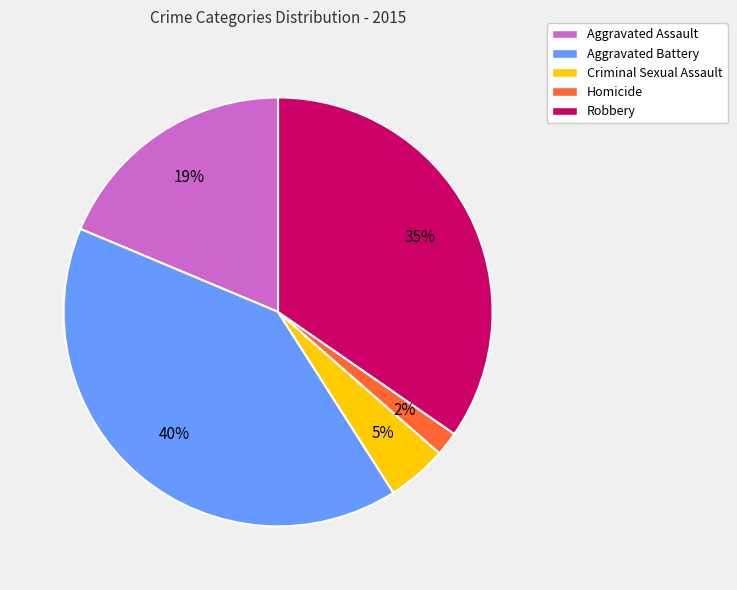

Rank the categories by value from lowest to highest.

Homicide, Criminal Sexual Assault, Aggravated Assault, Robbery, Aggravated Battery